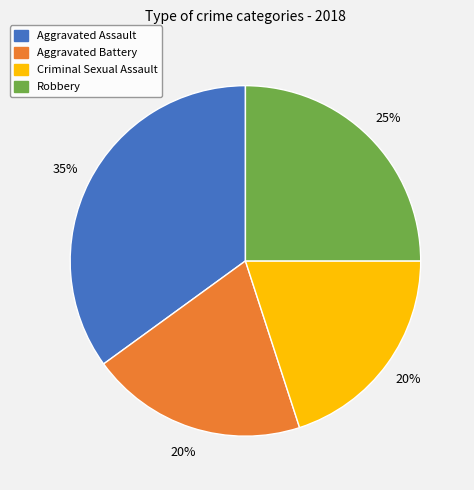

What is the ratio of the value at Criminal Sexual Assault to the value at Robbery?

0.8